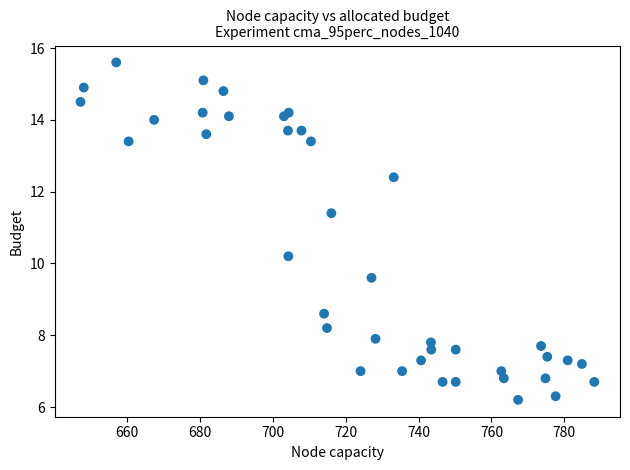

What Y value in the scatter plot is closest to 10?

10.2